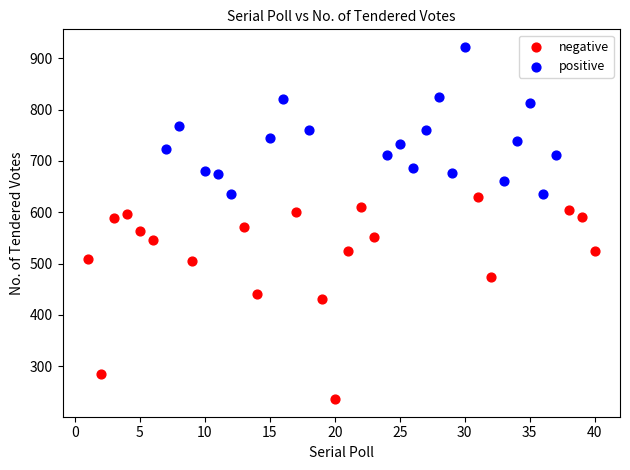

What are all the series names shown in the legend?

negative, positive